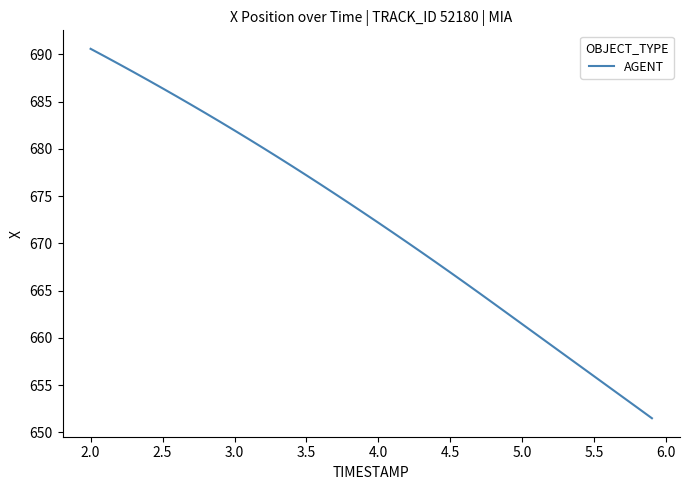

What is the difference between the maximum and minimum values?

39.1